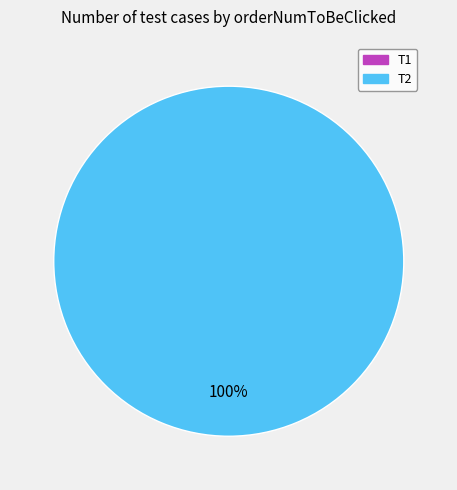

To the nearest percent, what portion does T2 represent?

100%